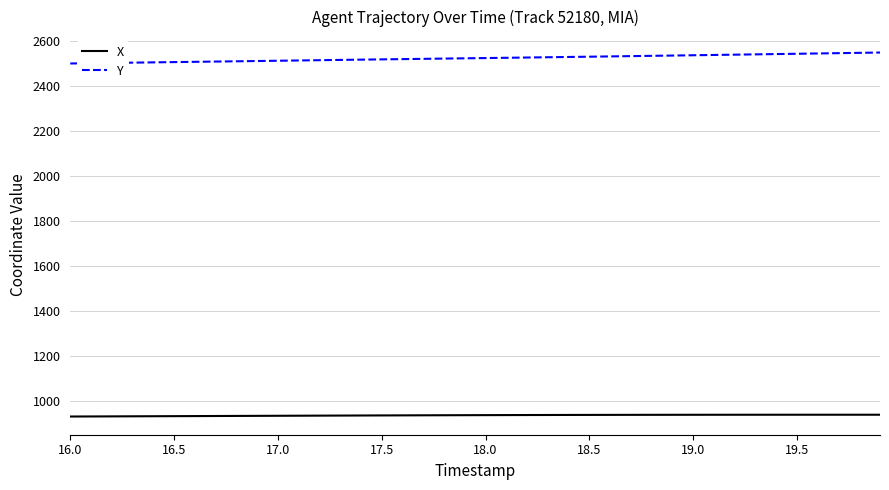

Which series has the largest total across all categories?

Y